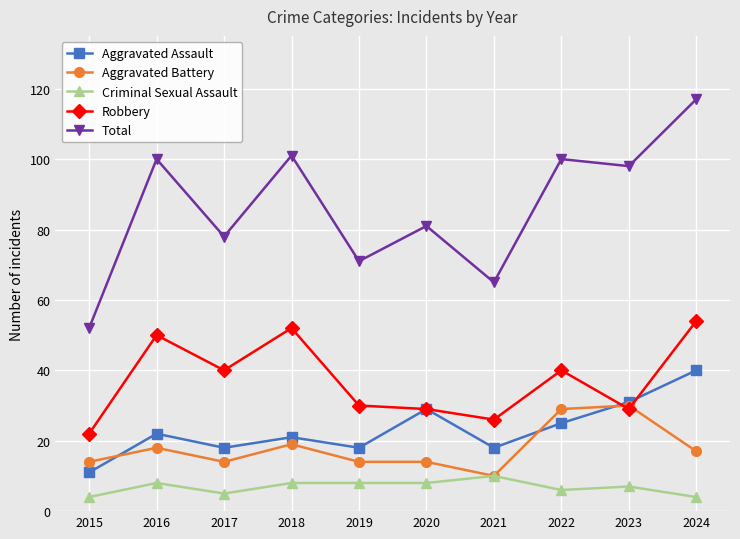

What are all the series names shown in the legend?

Aggravated Assault, Aggravated Battery, Criminal Sexual Assault, Robbery, Total